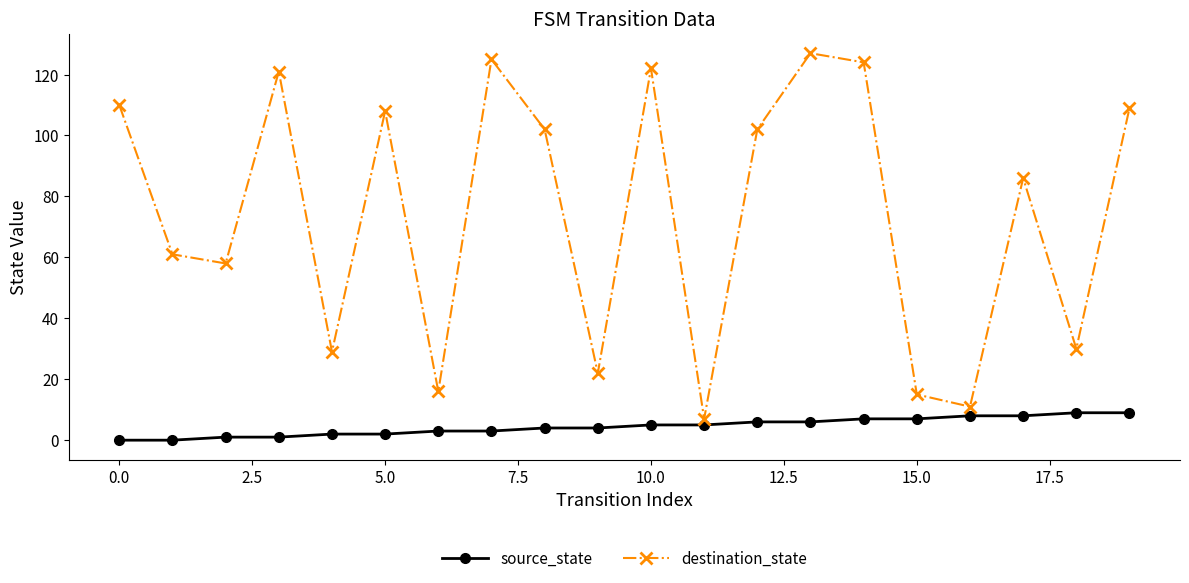

Count the number of categories in the chart.

20